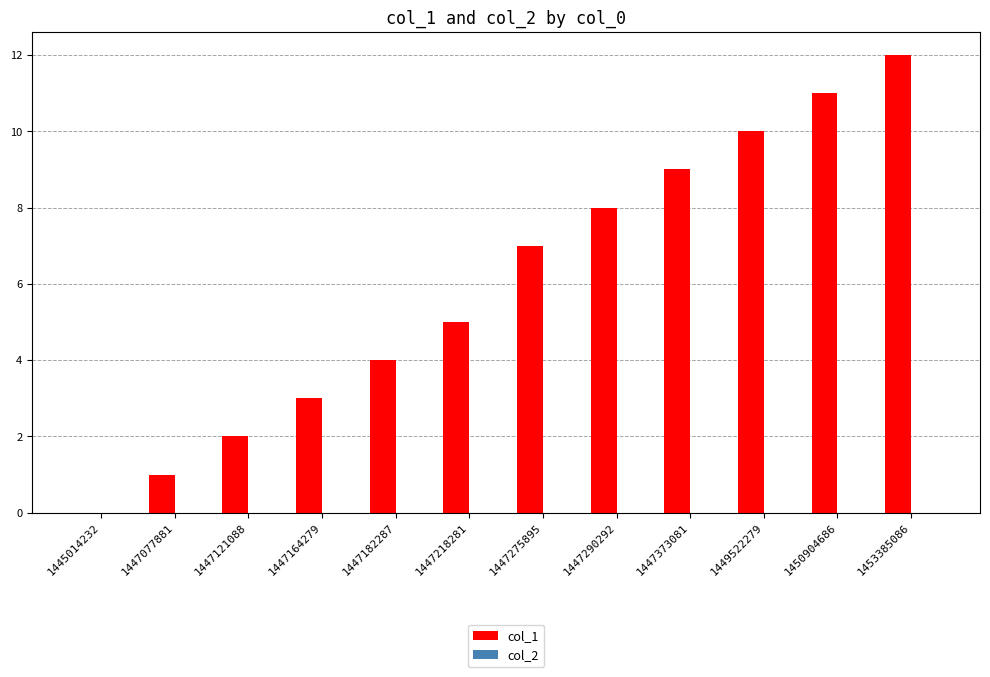

The chart shows a value of 14 at 1449522279. True or false?

False